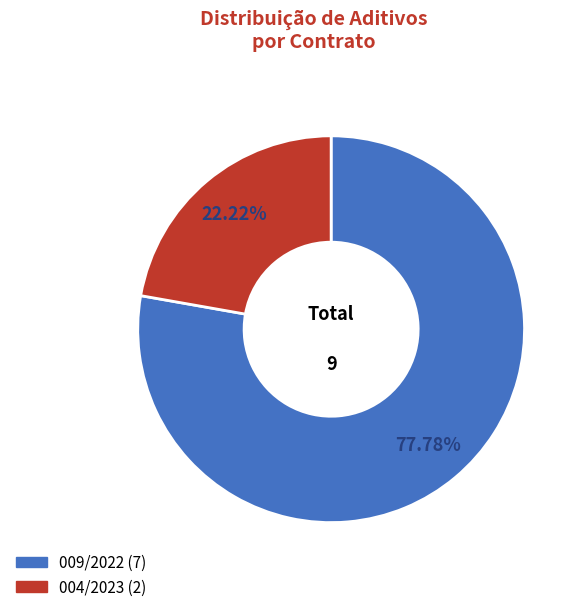

Is it true that 009/2022 is 64% of the pie?

False